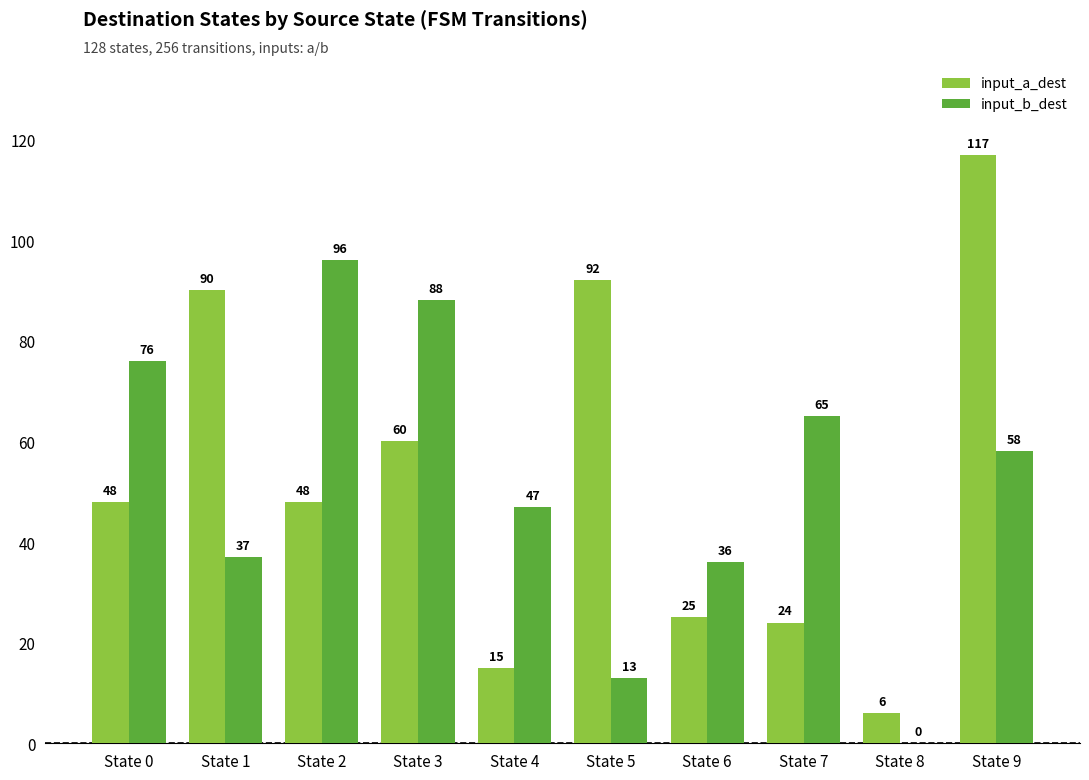

Which series has the largest total across all categories?

input_a_dest